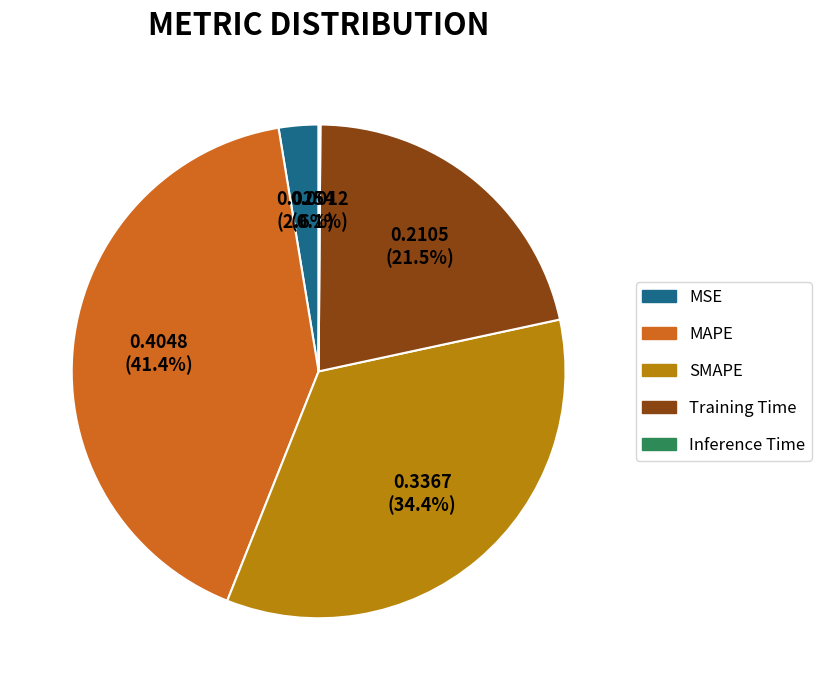

To the nearest percent, what percentage of the pie is SMAPE?

34%